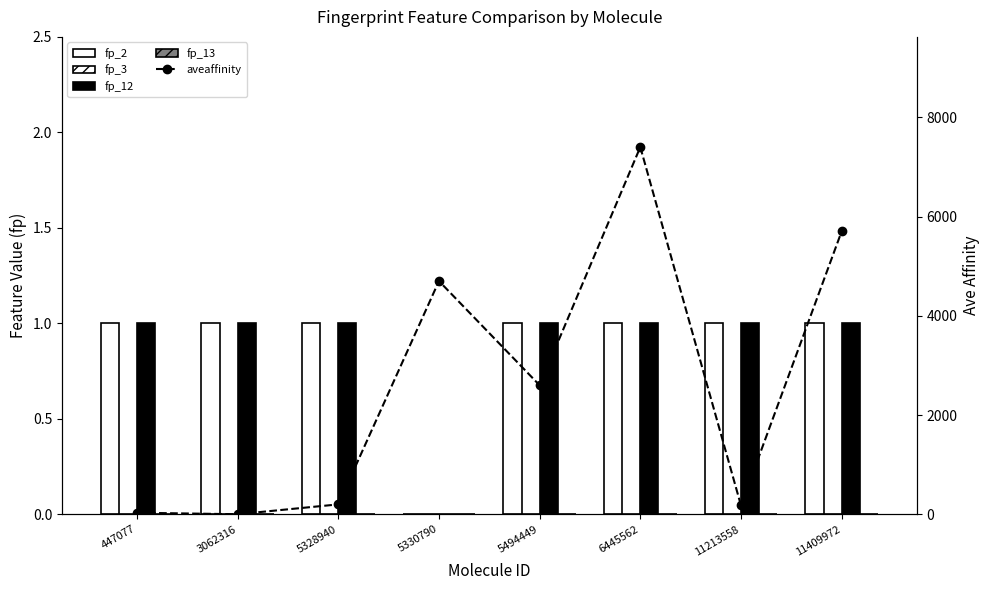

Reading right to left, transcribe all the data shown in this chart.

fp_2: 11409972=1.0	11213558=1.0	6445562=1.0	5494449=1.0	5330790=0.0	5328940=1.0	3062316=1.0	447077=1.0
fp_3: 11409972=0.0	11213558=0.0	6445562=0.0	5494449=0.0	5330790=0.0	5328940=0.0	3062316=0.0	447077=0.0
fp_12: 11409972=1.0	11213558=1.0	6445562=1.0	5494449=1.0	5330790=0.0	5328940=1.0	3062316=1.0	447077=1.0
fp_13: 11409972=0.0	11213558=0.0	6445562=0.0	5494449=0.0	5330790=0.0	5328940=0.0	3062316=0.0	447077=0.0
aveaffinity: 11409972=5700.0	11213558=180.0	6445562=7400.0	5494449=2600.0	5330790=4700.0	5328940=200.0	3062316=1.4	447077=32.0